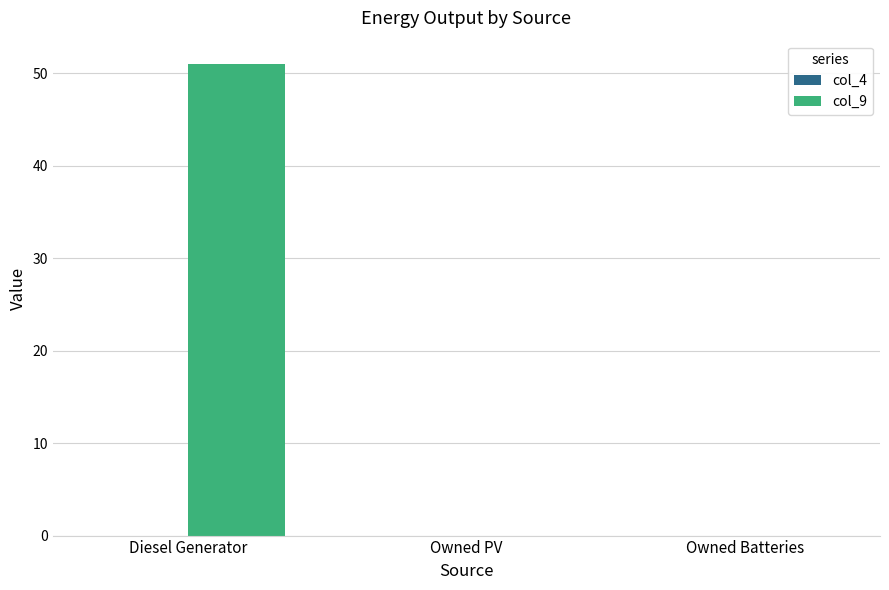

Are the bars horizontal?

No